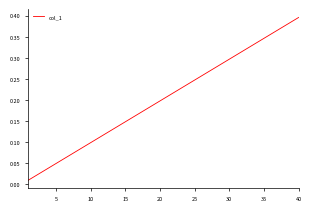

Does the chart display data point markers on the line(s)?

No